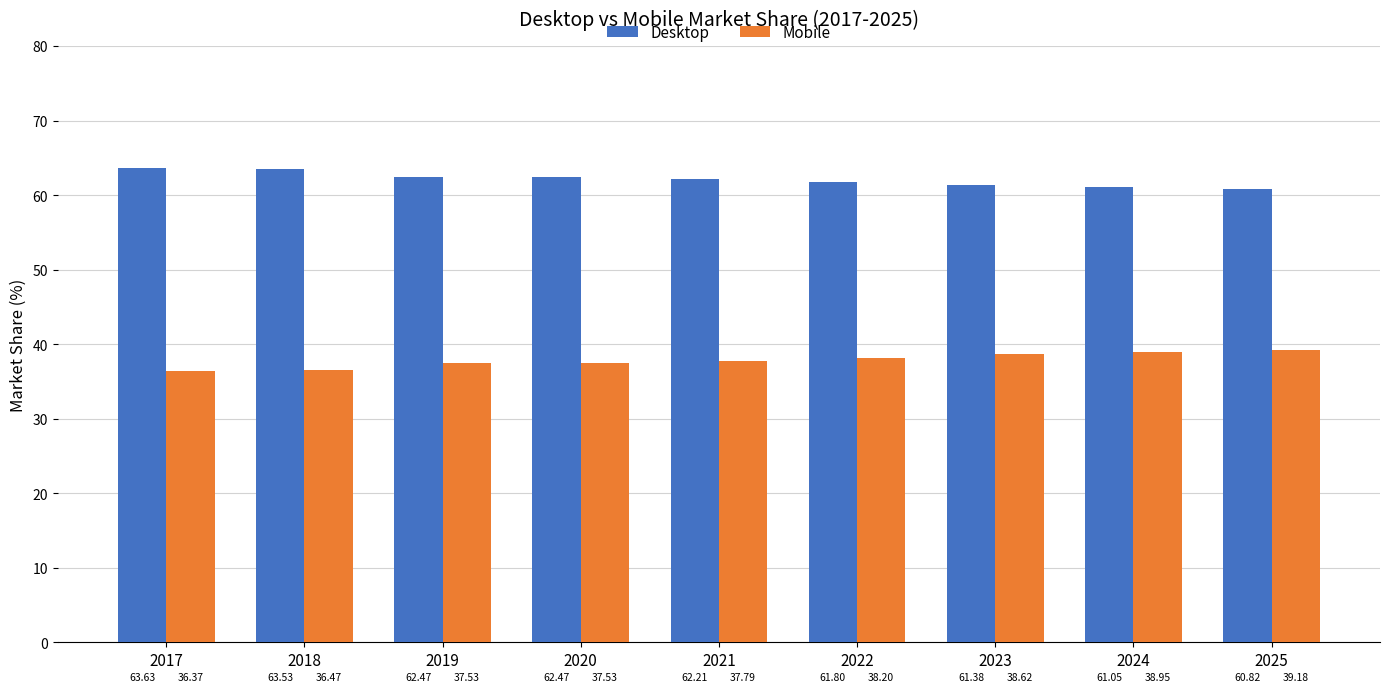

True or false: Desktop has a value of 80.6 at 2024.

False